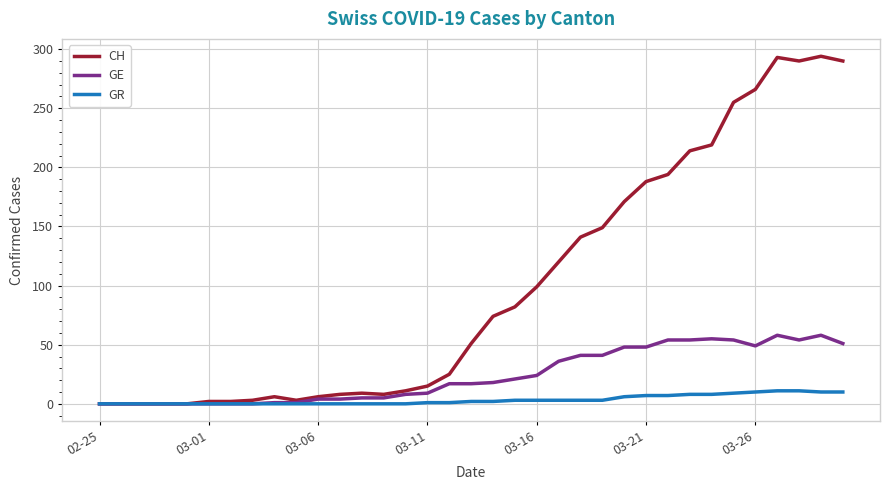

What is the maximum value for CH?

294